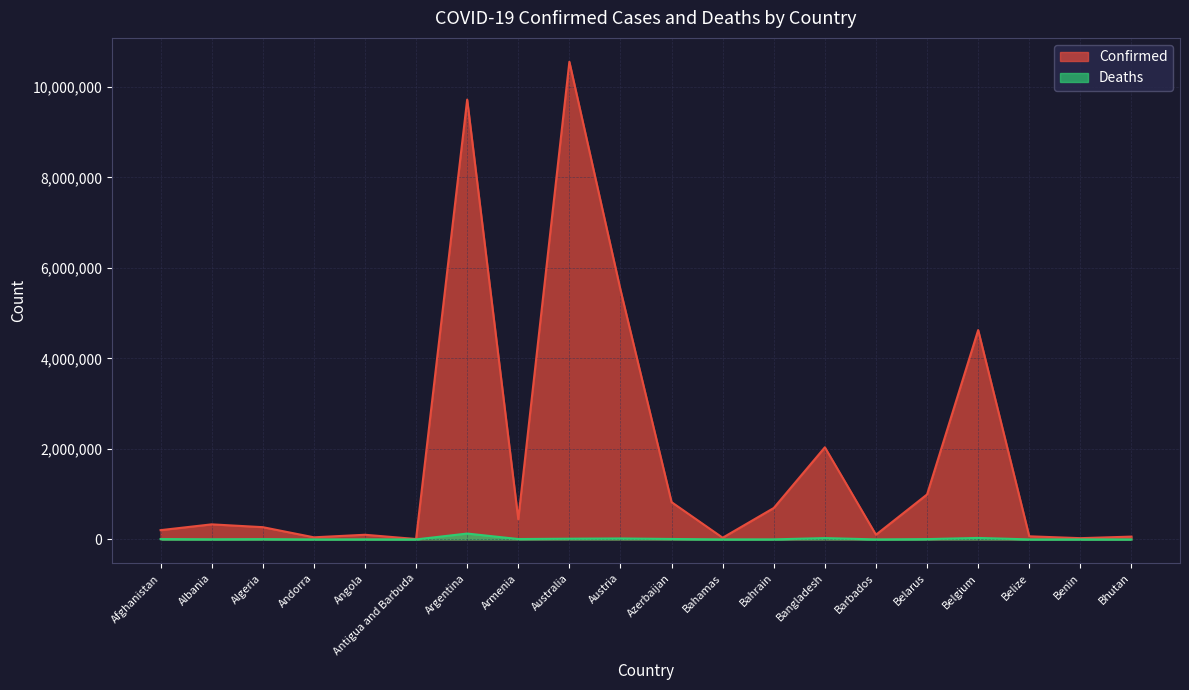

Which series has the largest total across all categories?

Confirmed